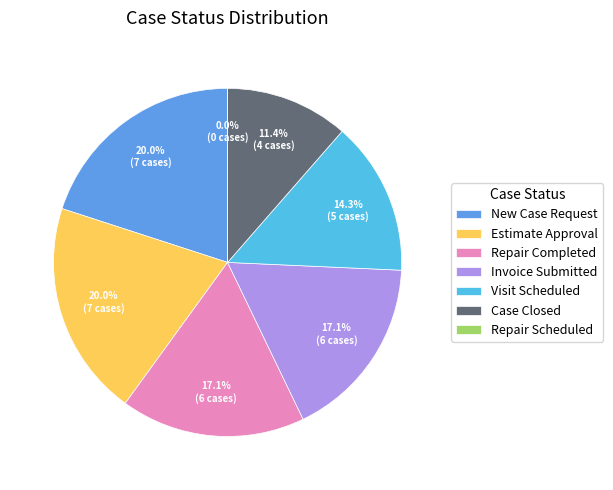

What percentage is NOT represented by Repair Scheduled?

100.0%